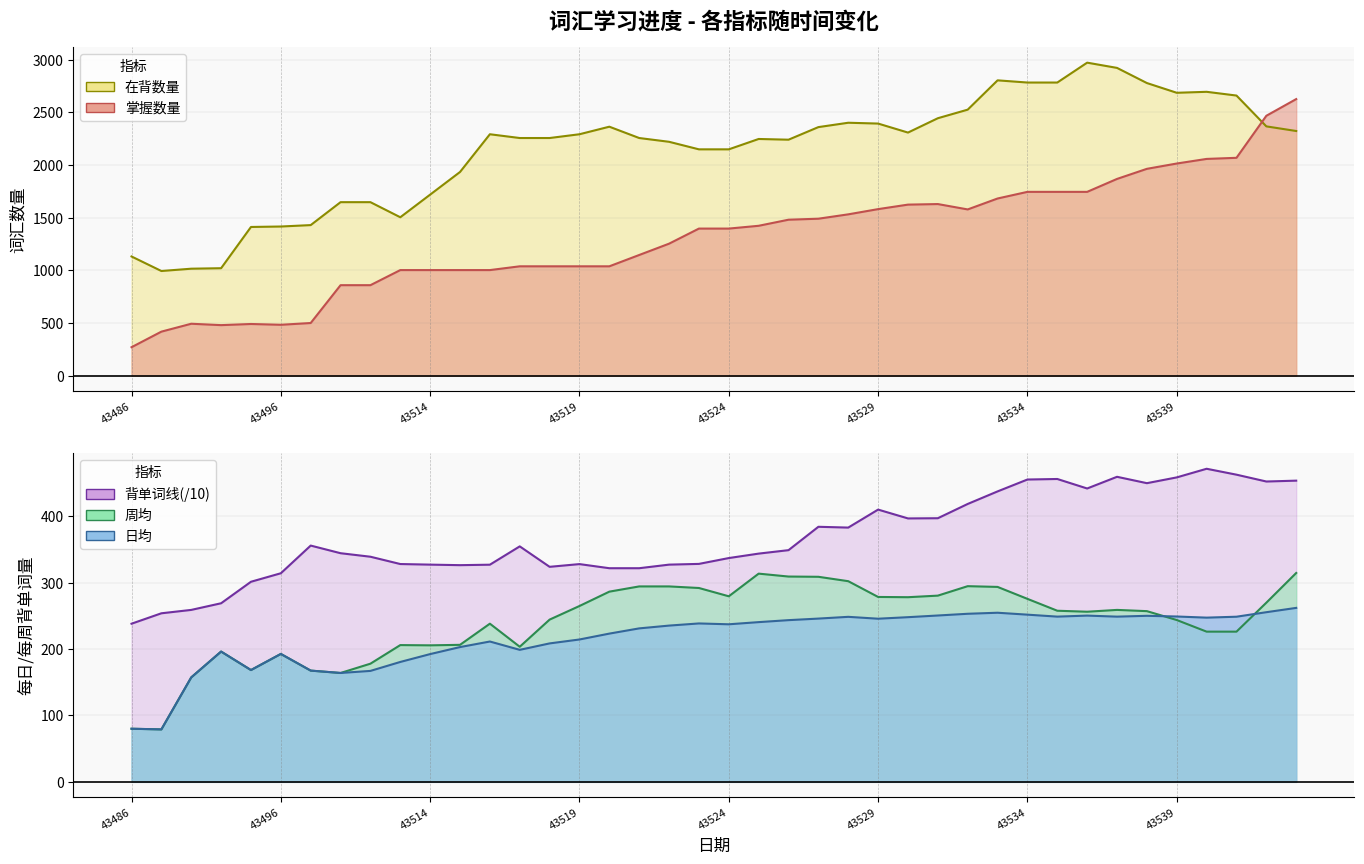

Reading right to left, list all the values displayed in this chart.

日均: 43543=262.0	43542=255.5	43541=248.7	43540=247.3	43539=249.1	43538=250.1	43537=248.8	43536=250.4	43535=248.9	43534=251.8	43533=254.7	43532=253.2	43531=250.6	43530=248.0	43529=245.7	43528=248.6	43527=245.9	43526=243.6	43525=240.6	43524=237.3	43523=238.6	43522=235.4	43521=231.2	43520=223.3	43519=214.4	43518=208.5	43517=198.9	43516=211.4	43515=203.0	43514=192.4	43513=180.6	43512=167.1	43511=164.0	43497=167.6	43496=192.7	43494=168.4	43492=196.2	43490=157.3	43488=79.0	43486=80.0
背单词线: 43543=453.7	43542=452.4	43541=462.7	43540=471.6	43539=458.6	43538=449.9	43537=459.5	43536=441.9	43535=456.2	43534=455.4	43533=437.5	43532=418.6	43531=397.1	43530=396.8	43529=410.1	43528=383.0	43527=384.2	43526=349.0	43525=343.8	43524=337.1	43523=328.3	43522=327.2	43521=321.8	43520=321.8	43519=328.0	43518=323.9	43517=354.7	43516=327.1	43515=326.4	43514=327.2	43513=328.1	43512=339.1	43511=344.4	43497=355.9	43496=314.2	43494=301.4	43492=269.0	43490=259.0	43488=253.9	43486=238.2
周均: 43543=314.6	43542=269.9	43541=226.2	43540=226.2	43539=243.8	43538=257.1	43537=259.0	43536=256.2	43535=257.8	43534=275.6	43533=293.6	43532=294.8	43531=280.5	43530=278.1	43529=278.5	43528=302.2	43527=308.9	43526=309.2	43525=313.6	43524=279.5	43523=292.0	43522=294.4	43521=294.4	43520=286.5	43519=264.9	43518=244.4	43517=203.5	43516=238.2	43515=206.4	43514=205.6	43513=206.0	43512=178.0	43511=164.0	43497=167.6	43496=192.7	43494=168.4	43492=196.2	43490=157.3	43488=79.0	43486=80.0
掌握数量: 43543=2627.0	43542=2468.6	43541=2069.3	43540=2058.8	43539=2015.2	43538=1964.7	43537=1868.9	43536=1746.0	43535=1746.0	43534=1746.0	43533=1683.0	43532=1579.2	43531=1630.2	43530=1624.9	43529=1582.1	43528=1532.5	43527=1491.1	43526=1481.6	43525=1423.9	43524=1397.4	43523=1397.4	43522=1254.0	43521=1146.6	43520=1039.1	43519=1039.1	43518=1039.1	43517=1039.1	43516=1003.2	43515=1003.2	43514=1003.2	43513=1003.2	43512=859.9	43511=859.9	43497=500.6	43496=483.8	43494=491.4	43492=480.5	43490=493.7	43488=418.7	43486=270.8
在背数量: 43543=2323.9	43542=2367.9	43541=2660.6	43540=2696.1	43539=2686.9	43538=2779.4	43537=2923.1	43536=2973.0	43535=2784.2	43534=2784.2	43533=2805.0	43532=2526.7	43531=2445.3	43530=2309.0	43529=2394.6	43528=2402.4	43527=2360.9	43526=2241.4	43525=2248.2	43524=2149.8	43523=2149.8	43522=2221.5	43521=2257.3	43520=2364.8	43519=2293.1	43518=2257.3	43517=2257.3	43516=2293.1	43515=1934.8	43514=1719.8	43513=1504.9	43512=1648.2	43511=1648.2	43497=1430.4	43496=1417.0	43494=1412.7	43492=1021.0	43490=1016.4	43488=994.5	43486=1132.5